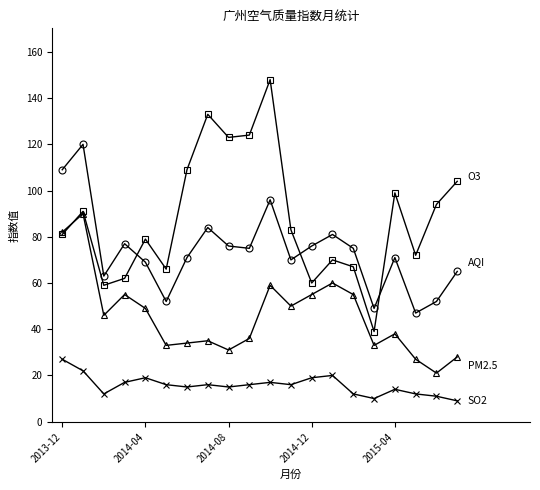

What is the minimum value shown in the chart?

9